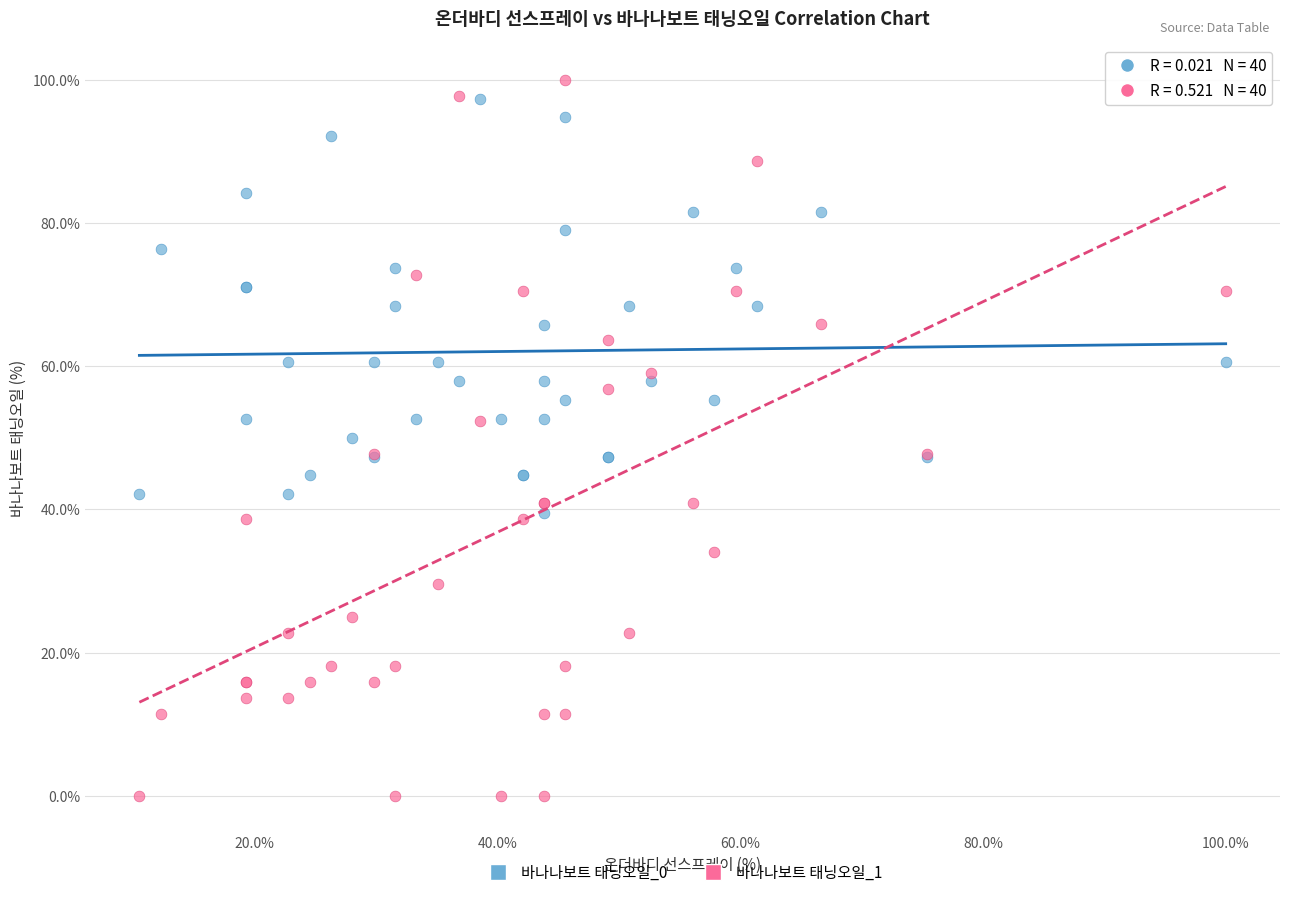

Which series reaches the minimum Y coordinate?

바나나보트 태닝오일_1